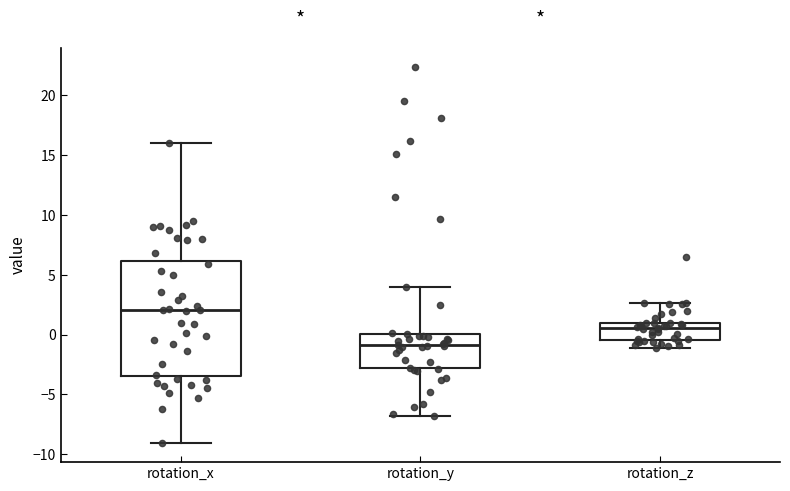

Reading left to right, read every box against the y-axis: the position of its median line, the range the box covers, and the ends of its whiskers. The values are not printed on the chart, so give them approximately, as read against the axis.

rotation_x: median 2.0, box -3.5 to 6.0, whiskers -9.0 to 16.0
rotation_y: median -1.0, box -3.0 to 0.0, whiskers -7.0 to 4.0
rotation_z: median 0.5, box -0.5 to 1.0, whiskers -1.0 to 2.5